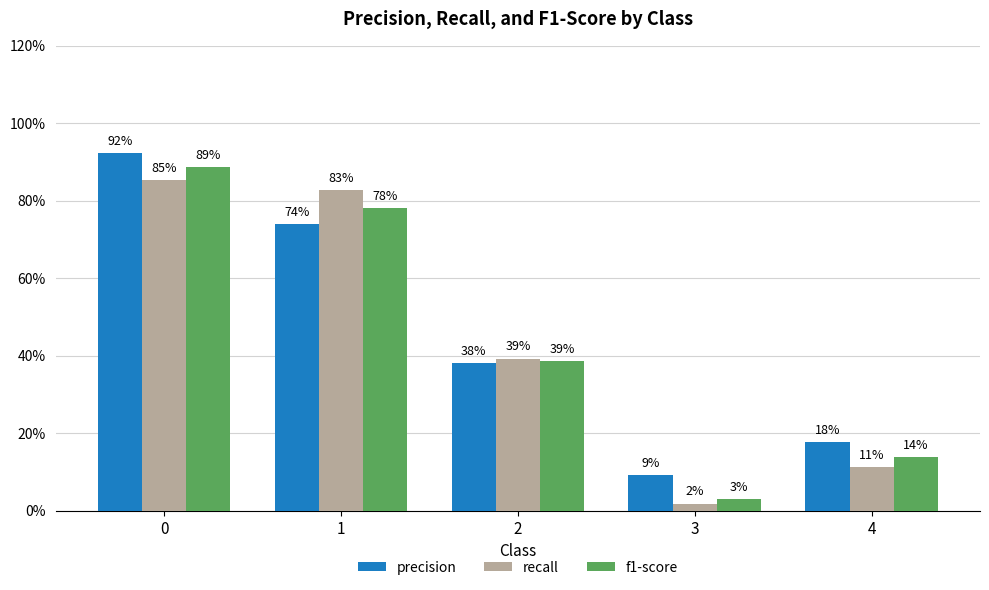

What value does the f1-score series have at 1?

0.8